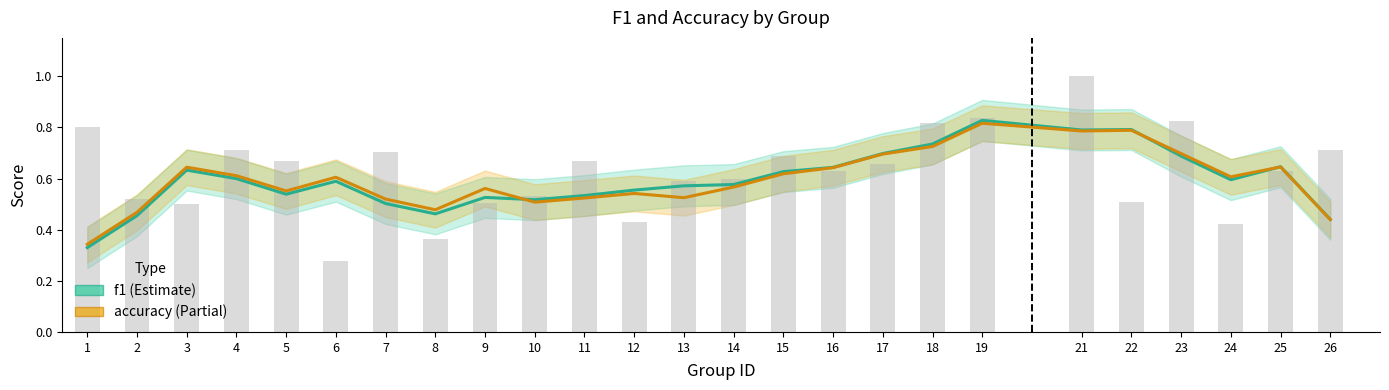

What is the total value across all series at 16?

1.3